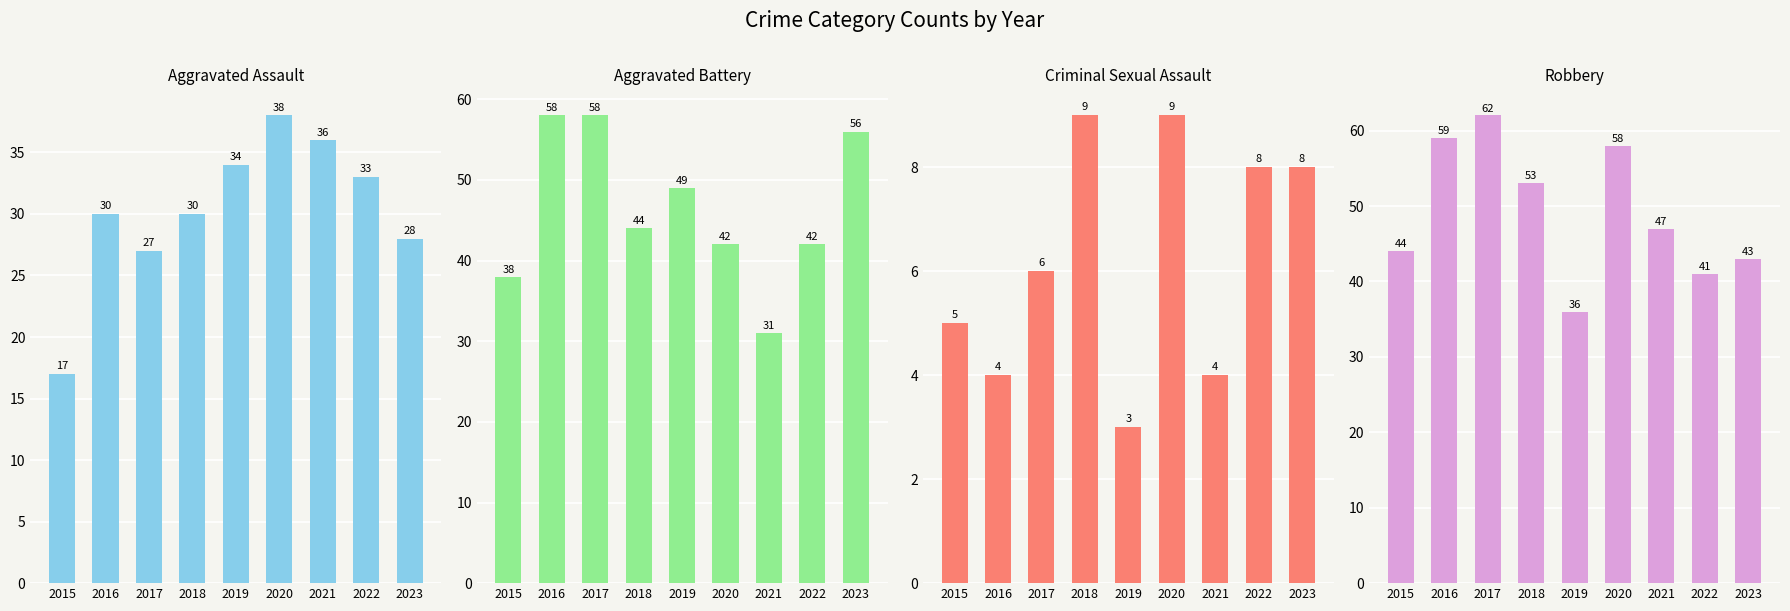

What are all the series names shown in the legend?

Aggravated Assault, Aggravated Battery, Criminal Sexual Assault, Robbery